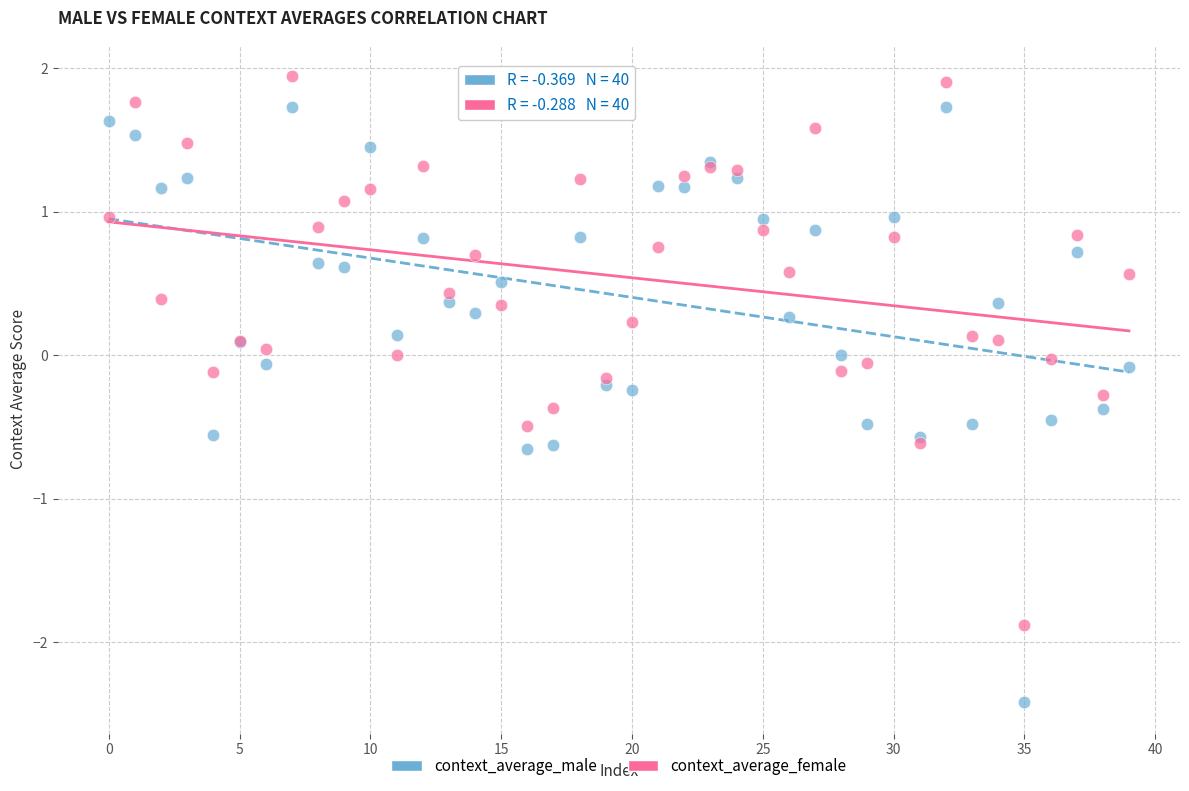

Which series has the widest spread of Y values?

context_average_male